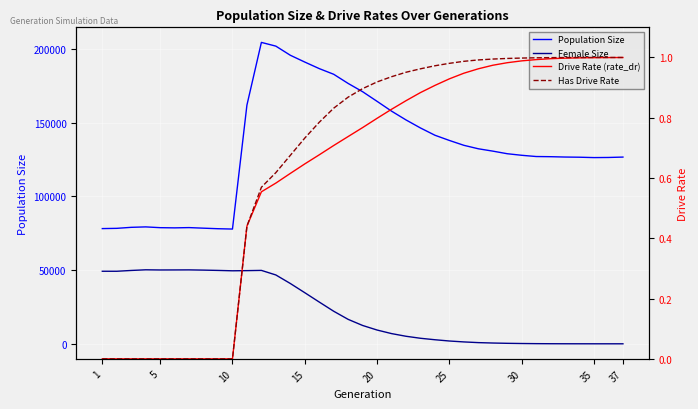

At which label does Drive Rate (rate_dr) reach its peak?

37